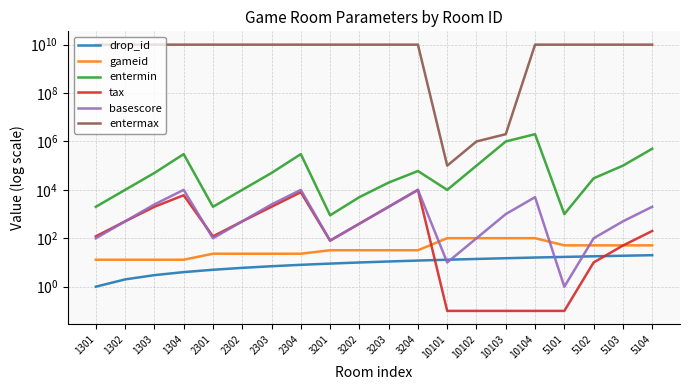

Does the chart display data point markers on the line(s)?

No